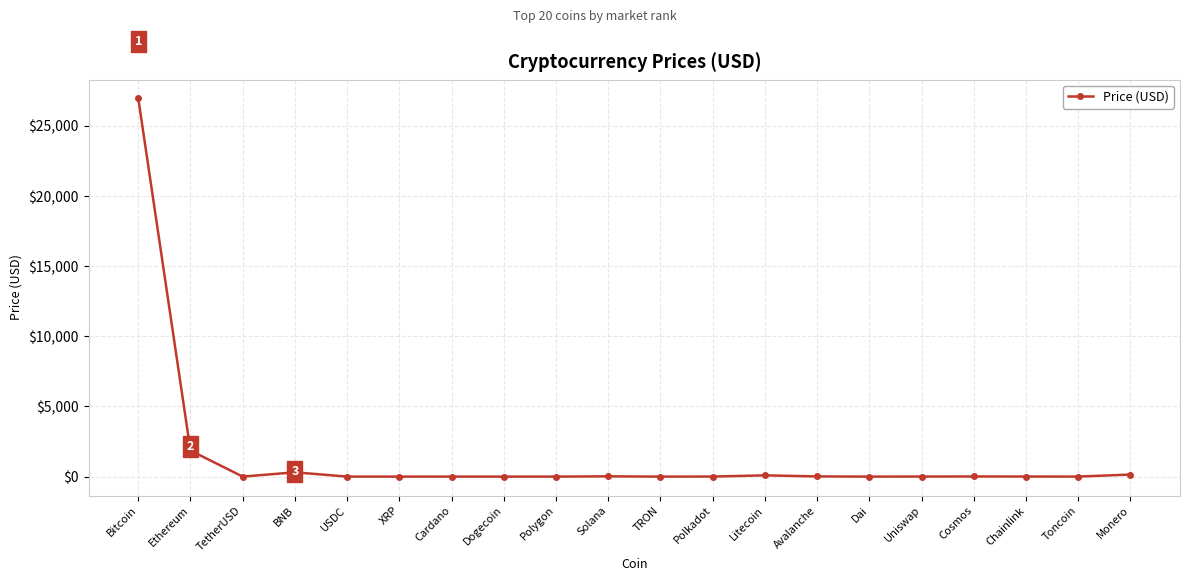

How many series are shown in this chart?

1